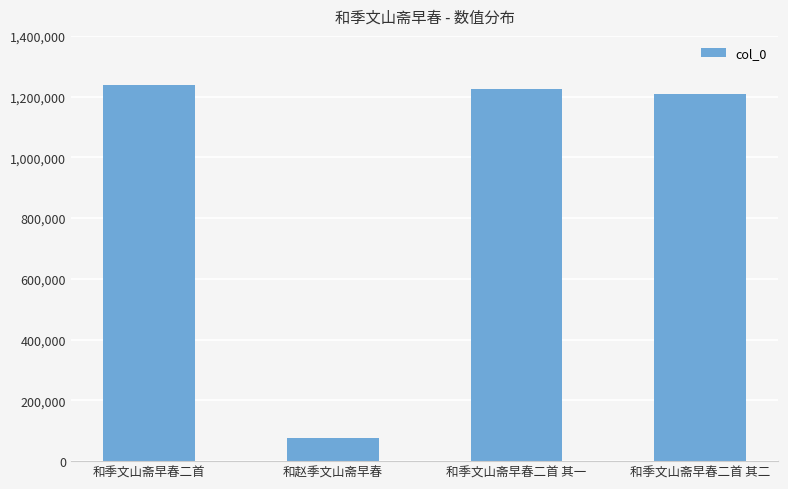

Is it true that the value at 和季文山斋早春二首 其二 is 1801426?

False